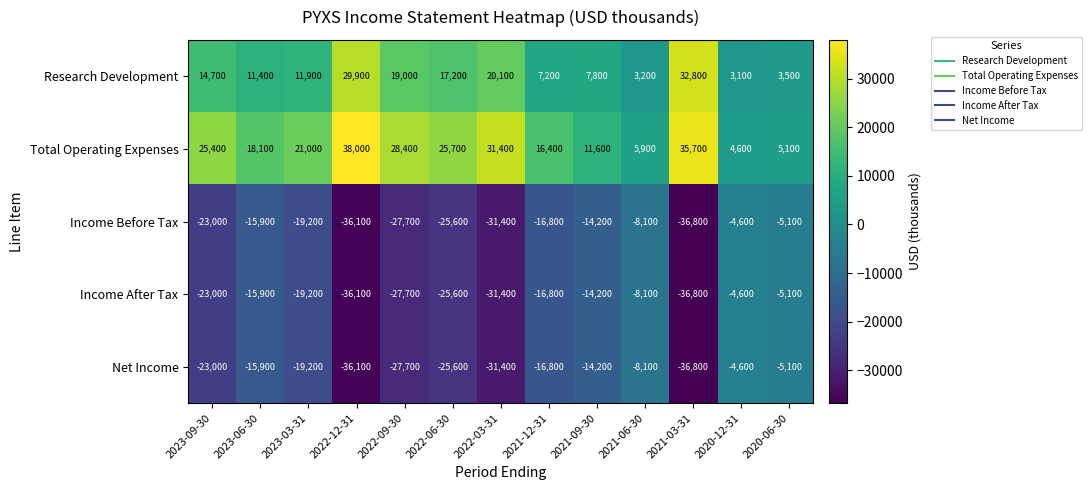

What is the difference between the highest and lowest values at 2021-06-30?

14000